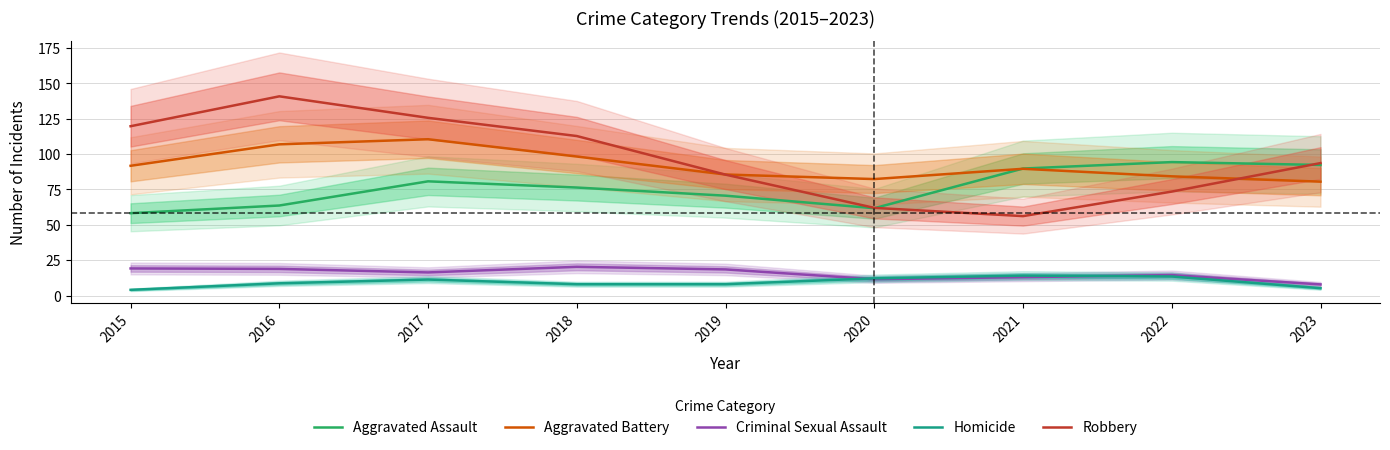

What is the greatest value displayed?

140.9